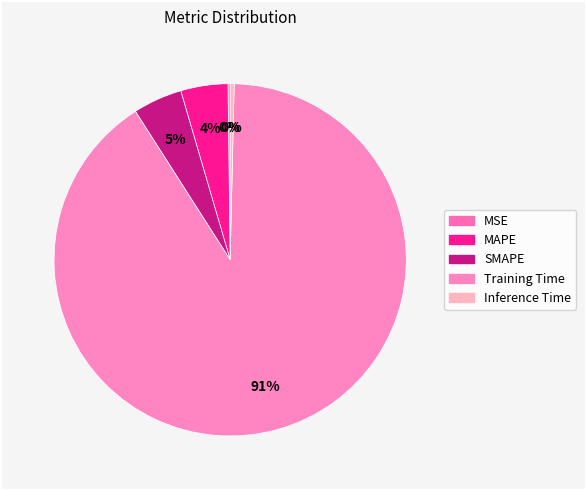

To the nearest percent, what is the combined percentage of Training Time and MSE?

91%